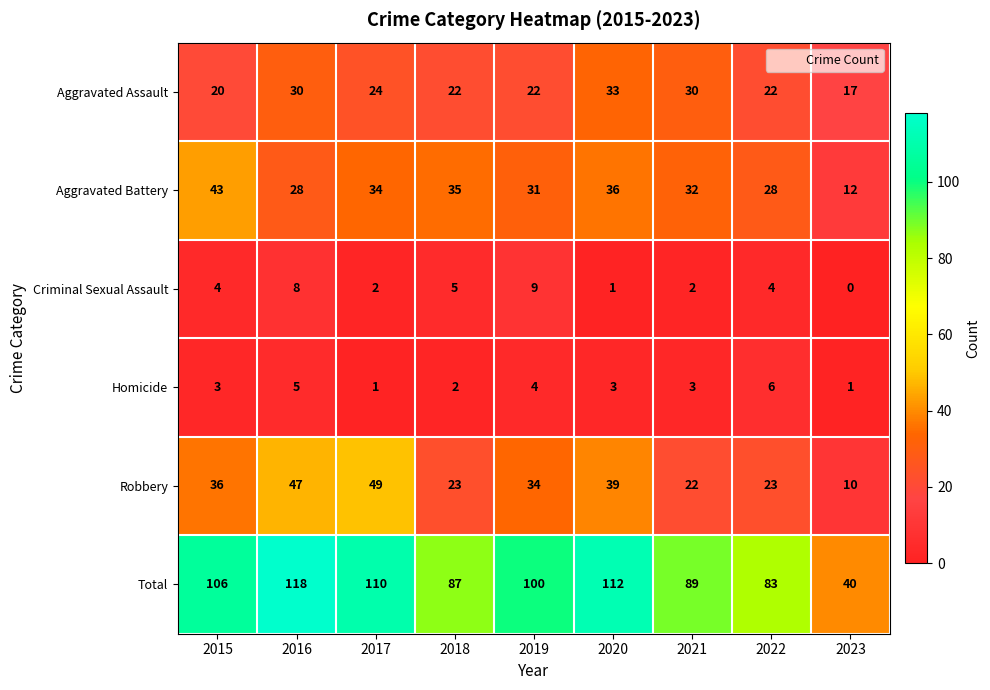

Is it true that Robbery equals 34 at 2019?

True